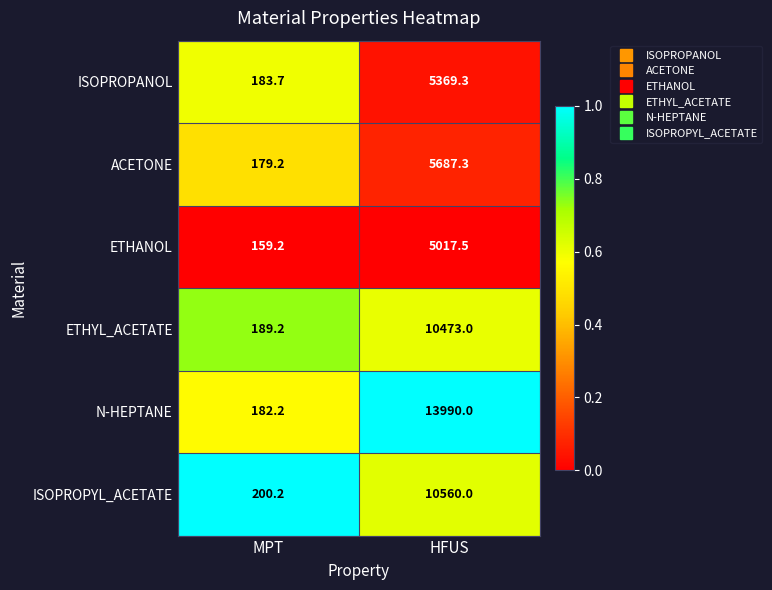

List the series in order of their peak value, highest first.

N-HEPTANE, ISOPROPYL_ACETATE, ETHYL_ACETATE, ACETONE, ISOPROPANOL, ETHANOL